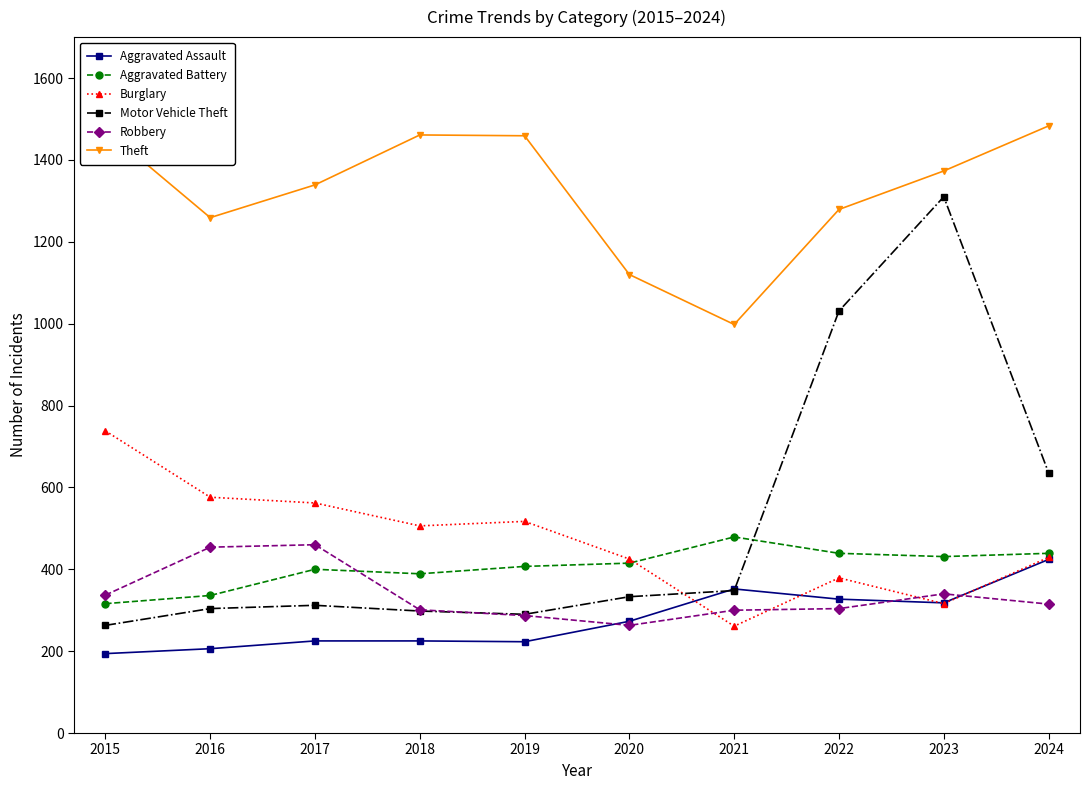

Which category has the lowest value in the Burglary series?

2021